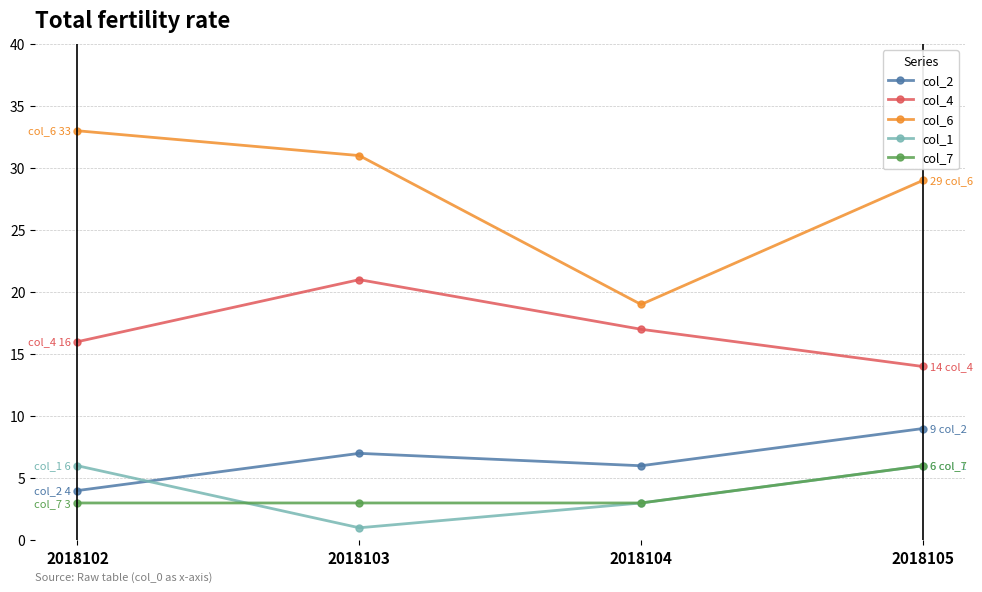

In col_2, how many points are lower than both neighbors (excluding endpoints)?

1